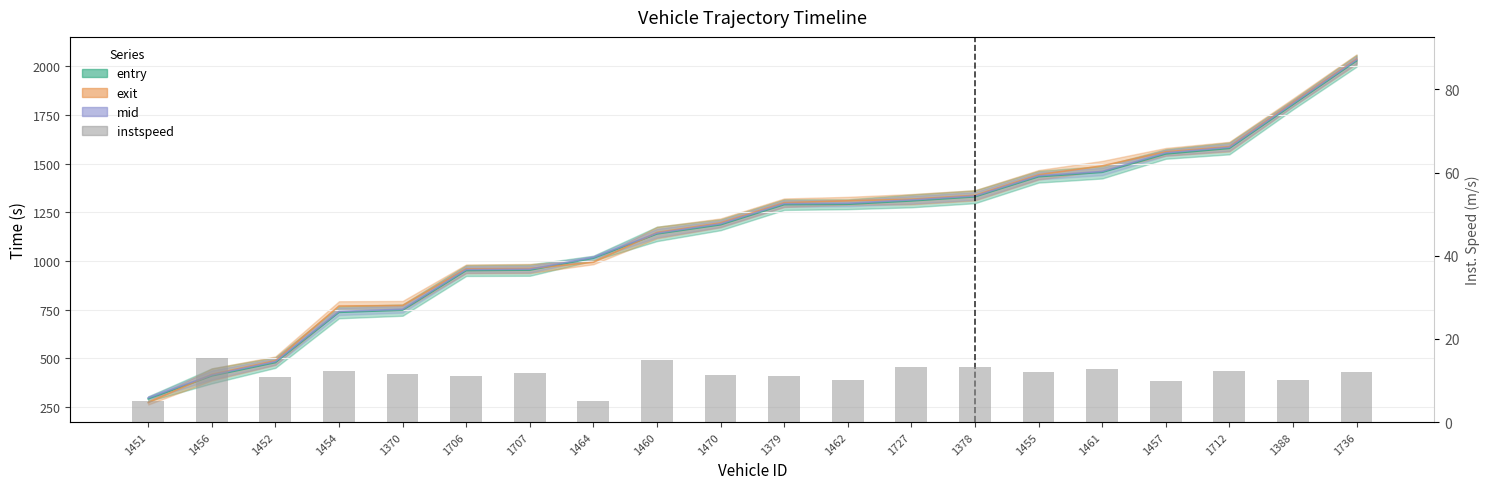

Where does the data first go above 11?

1456